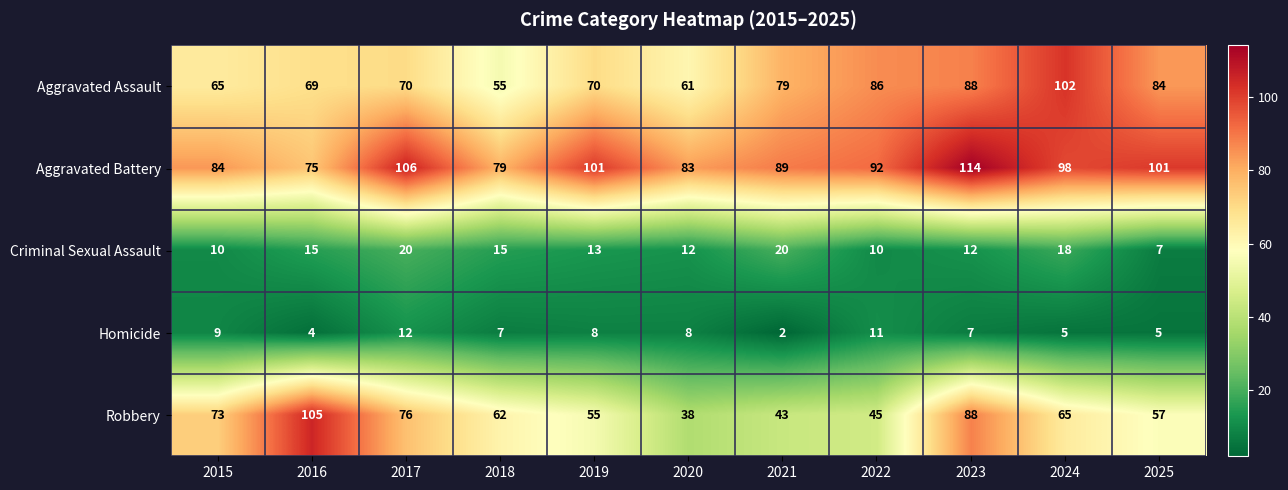

List the labels in order of Robbery value, largest first.

2016, 2023, 2017, 2015, 2024, 2018, 2025, 2019, 2022, 2021, 2020